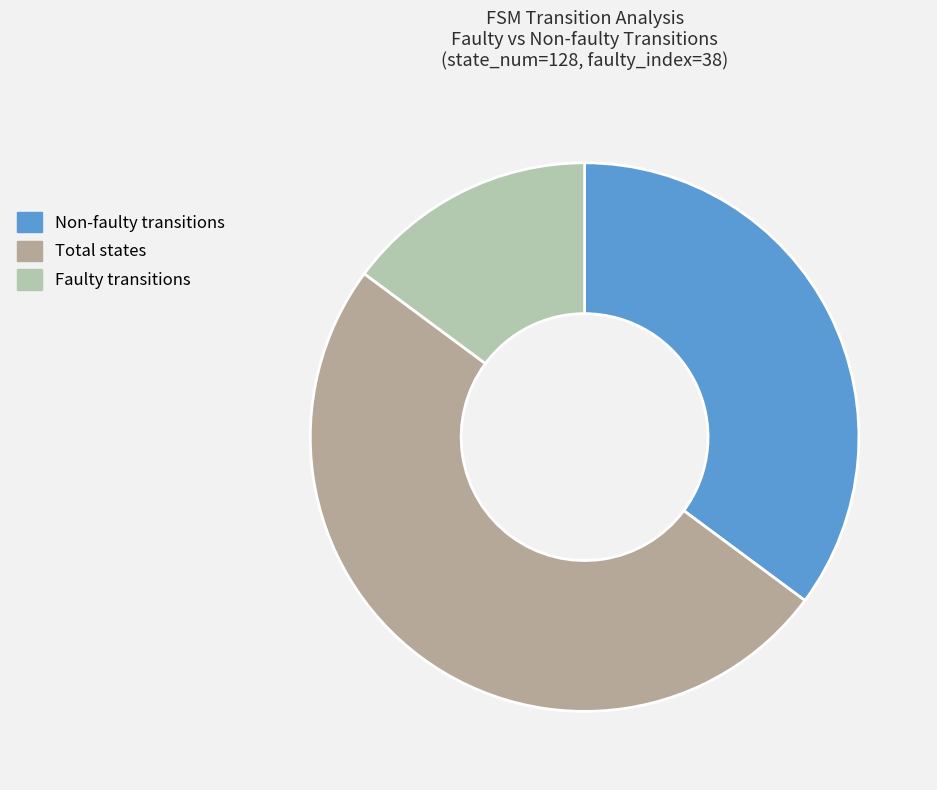

How many slices are in this pie chart?

3